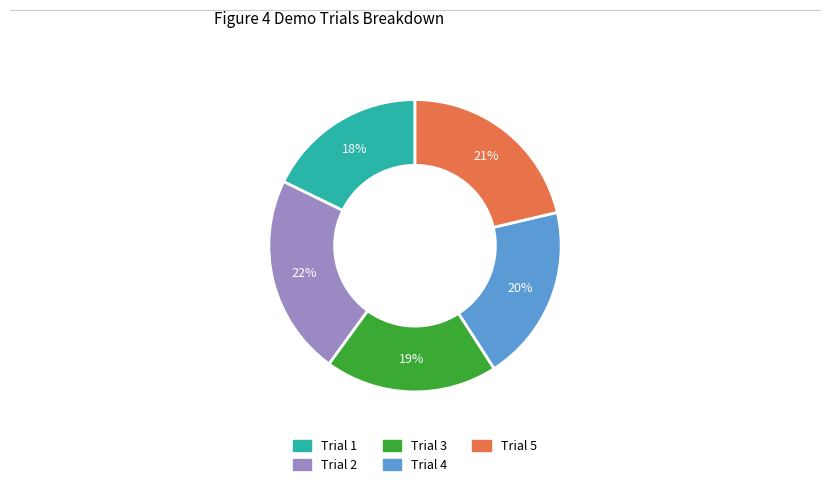

To the nearest percent, what is the average slice percentage?

20%